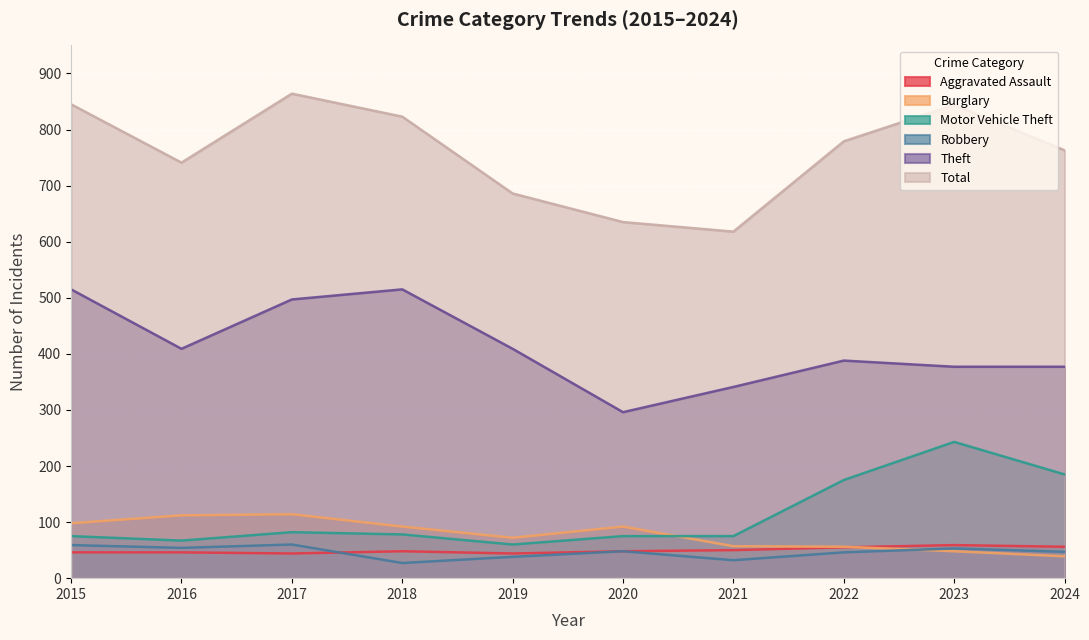

What is the average value of the Theft series?

412